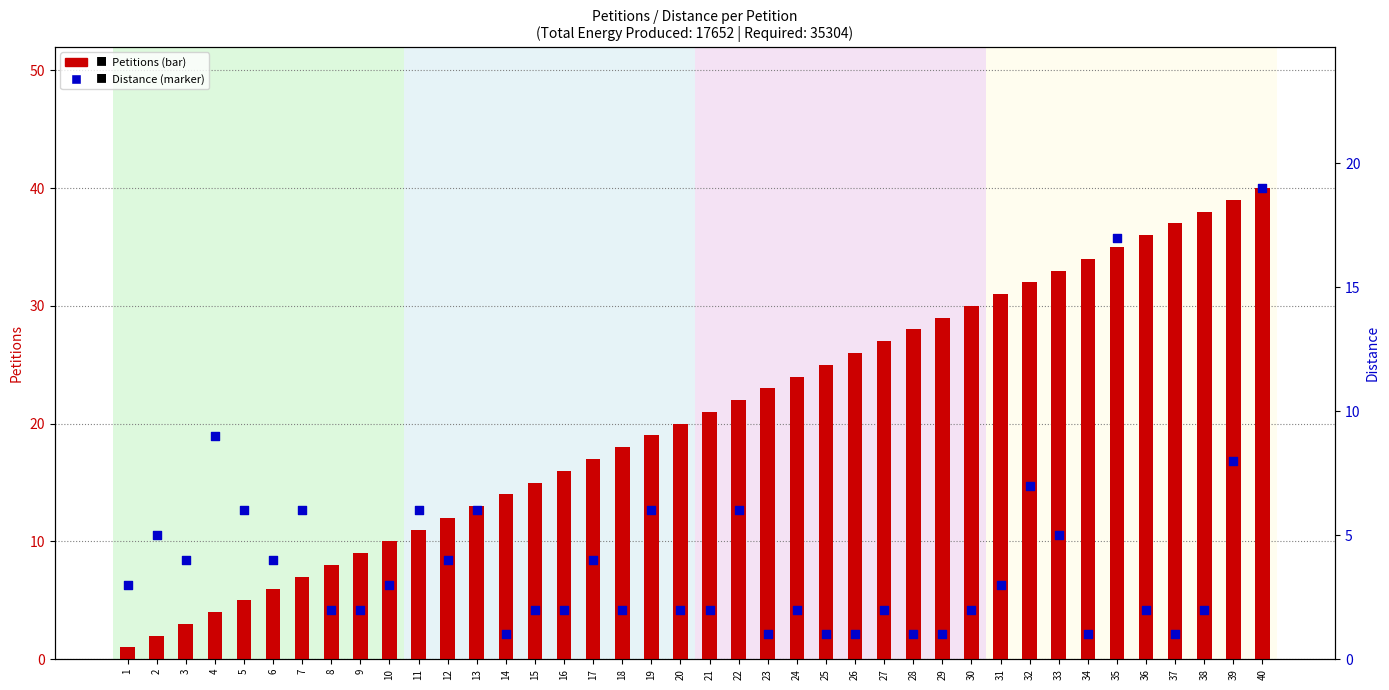

At how many categories does at least one series exceed 22?

18